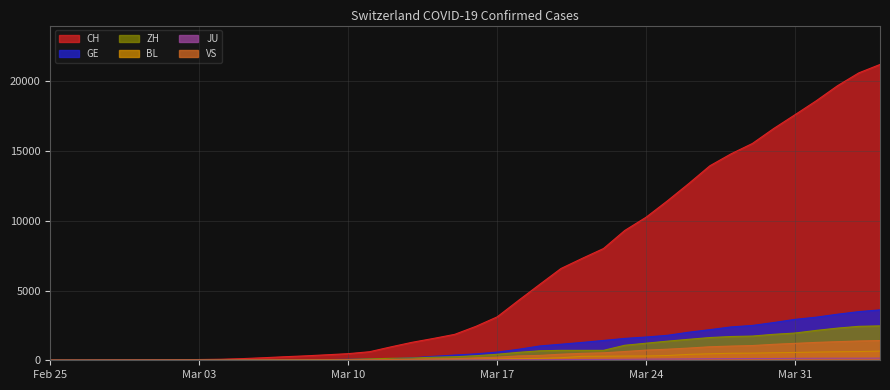

What is the maximum value shown in the chart?

21211